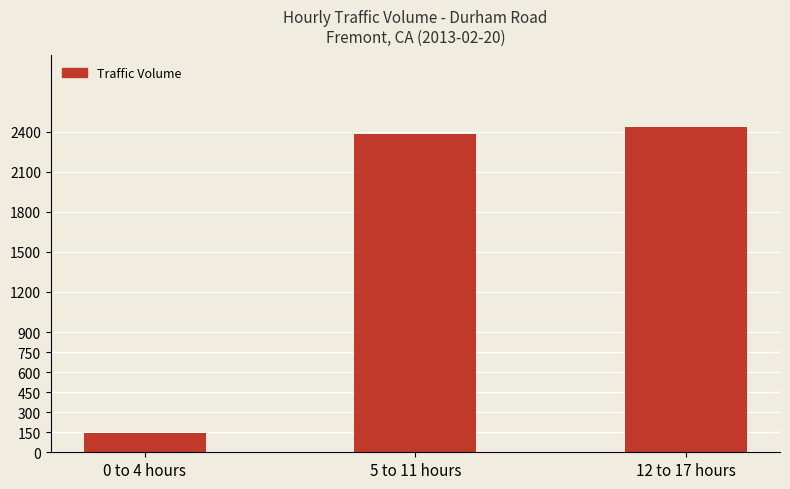

List the labels in order of value, smallest first.

0 to 4 hours, 5 to 11 hours, 12 to 17 hours